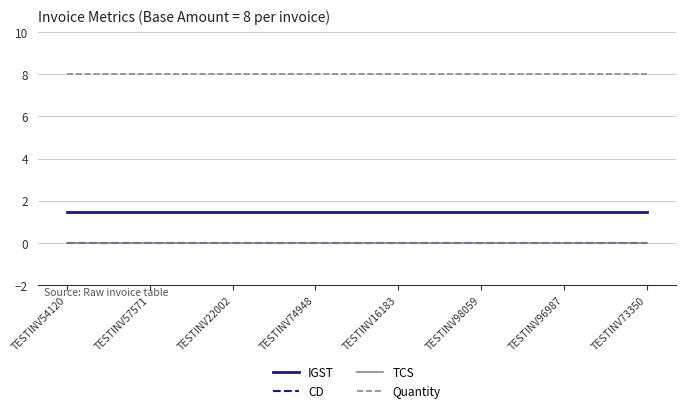

True or false: CD and TCS intersect in this chart.

False